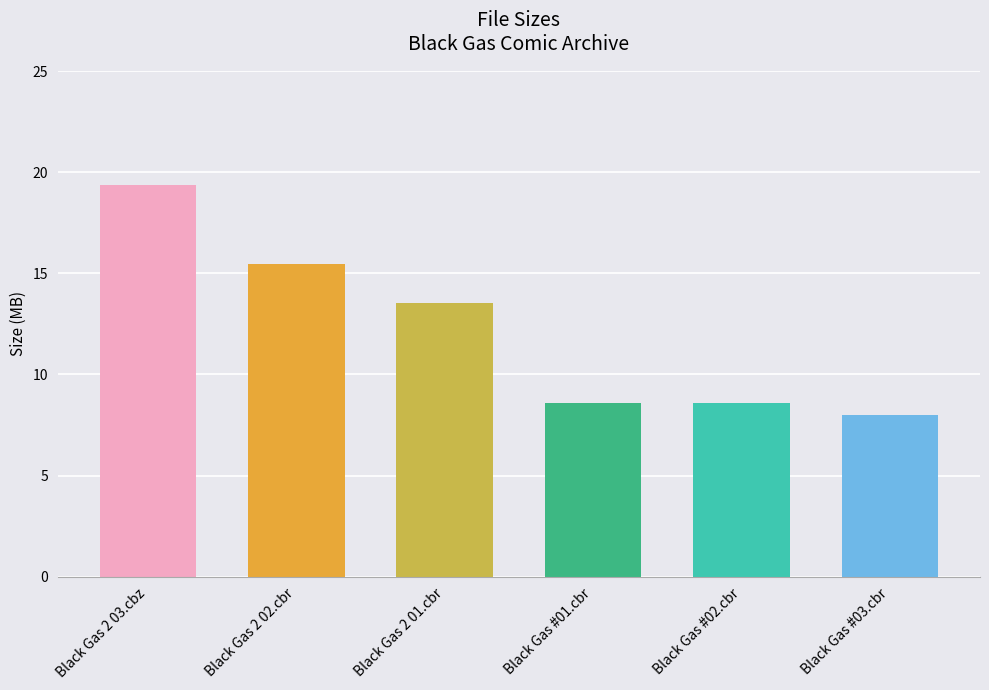

The chart shows a value of 13.5 at Black Gas 2 01.cbr. True or false?

True